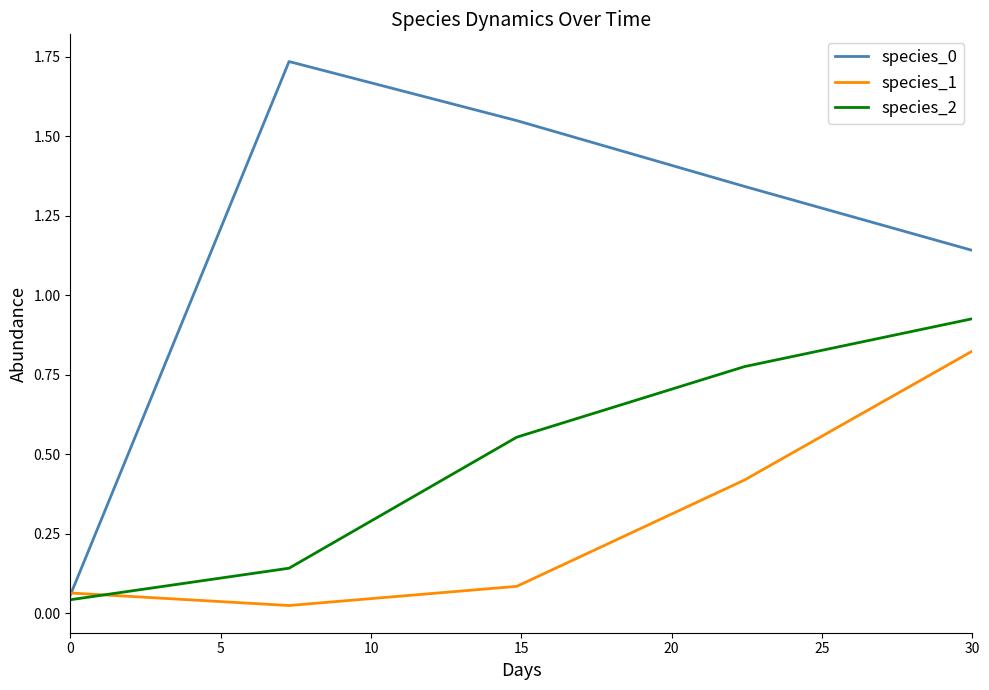

How many times do species_2 and species_1 cross each other?

1